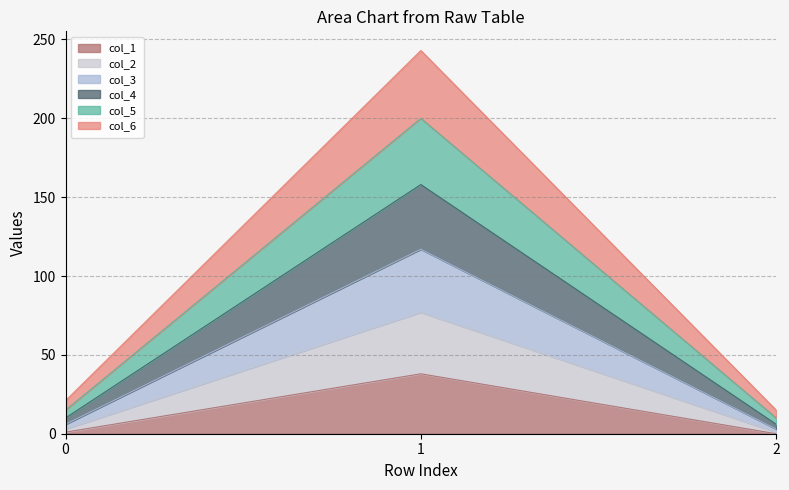

Reading right to left, transcribe all the data shown in this chart.

col_1: 2=0	1=38	0=1
col_2: 2=1	1=77	0=3
col_3: 2=3	1=117	0=6
col_4: 2=6	1=158	0=10
col_5: 2=10	1=200	0=15
col_6: 2=15	1=243	0=21